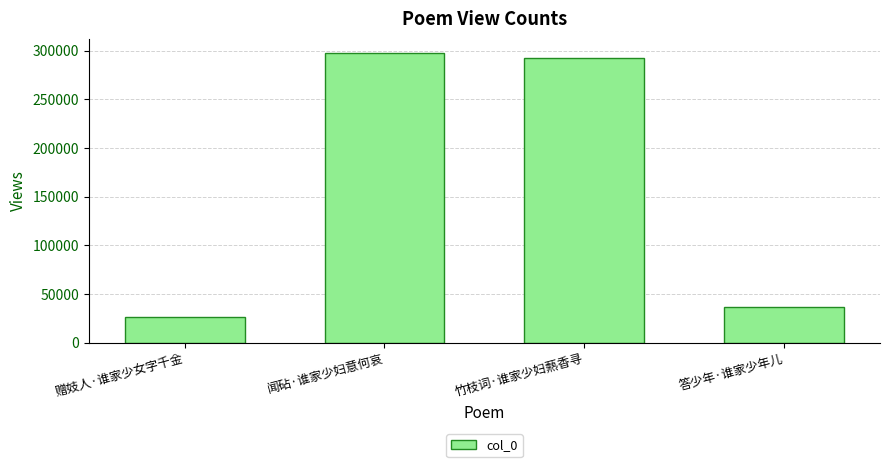

How many bars are there in total?

4